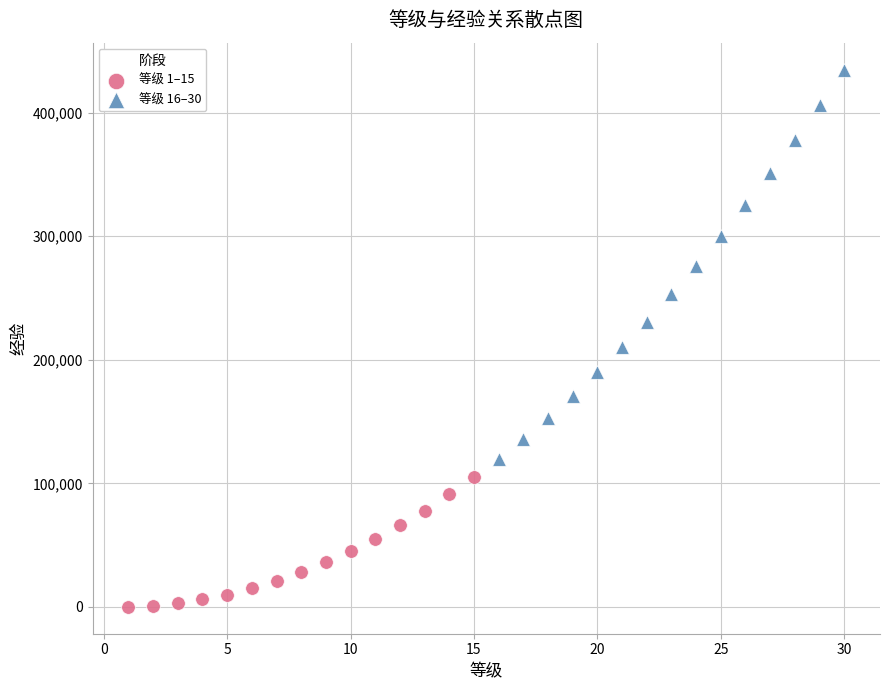

Which series has the widest spread of Y values?

等级 16–30